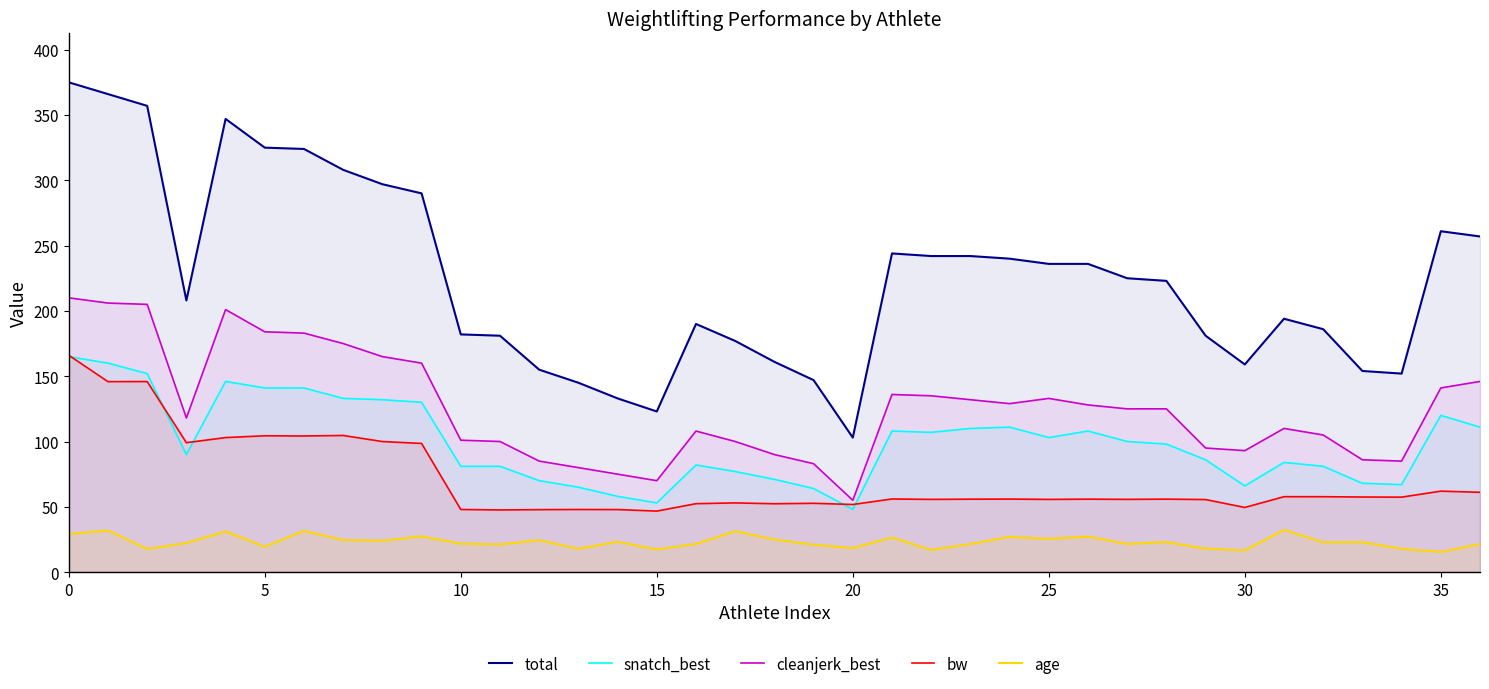

How many interior local peaks does the total series have?

5